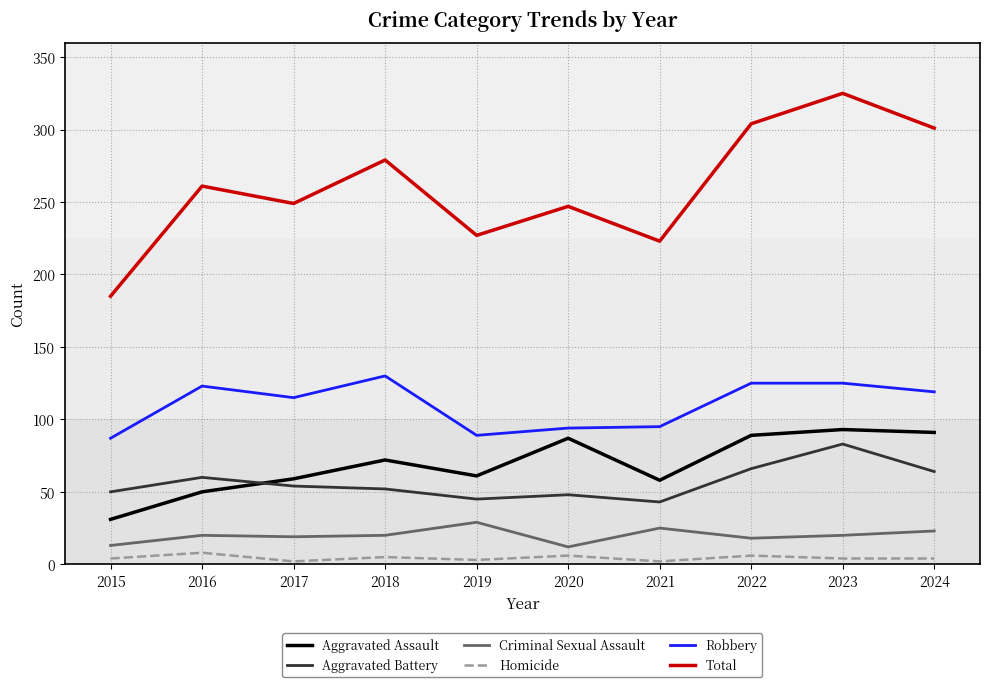

What is the lowest value of the Aggravated Assault series?

31